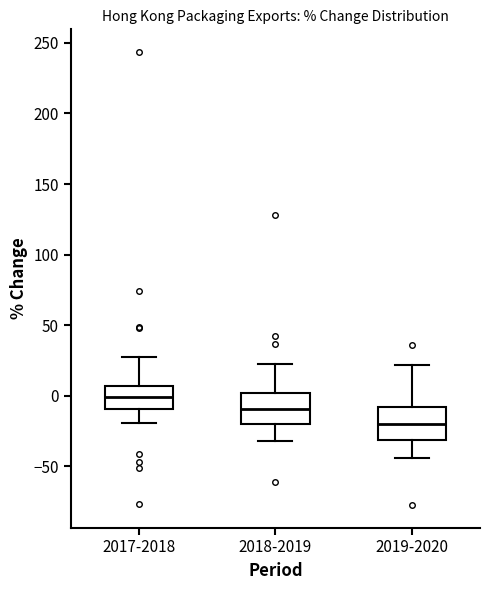

Where is the lower edge of the box for 2019-2020 on the y-axis? The values are not printed on the chart, so give them approximately, as read against the axis.

-30